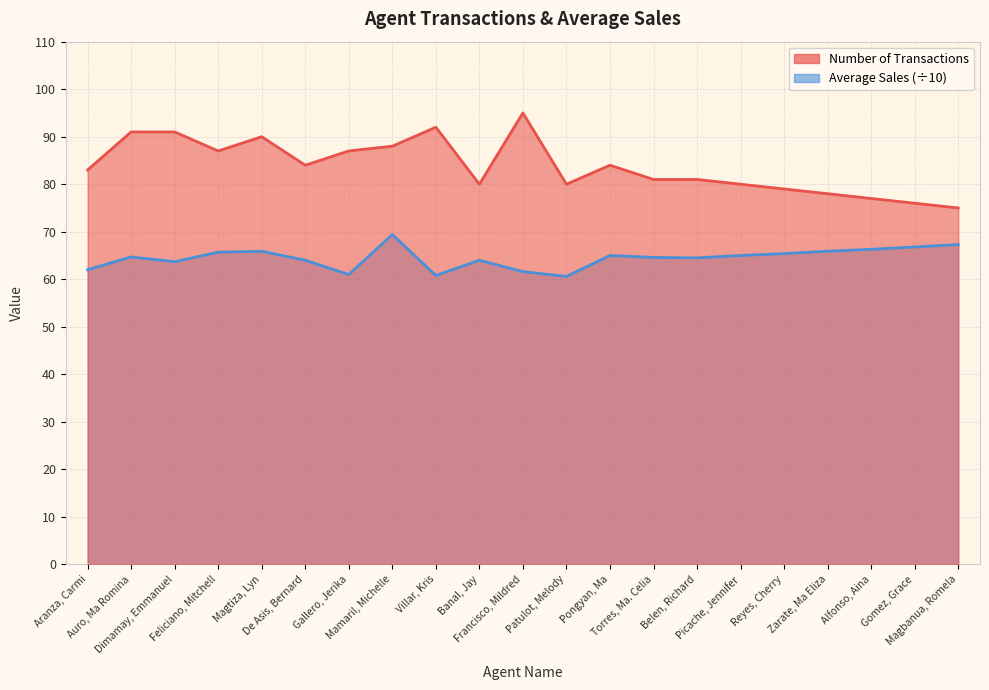

True or false: Average Sales has more than 1 points higher than both neighbors.

True